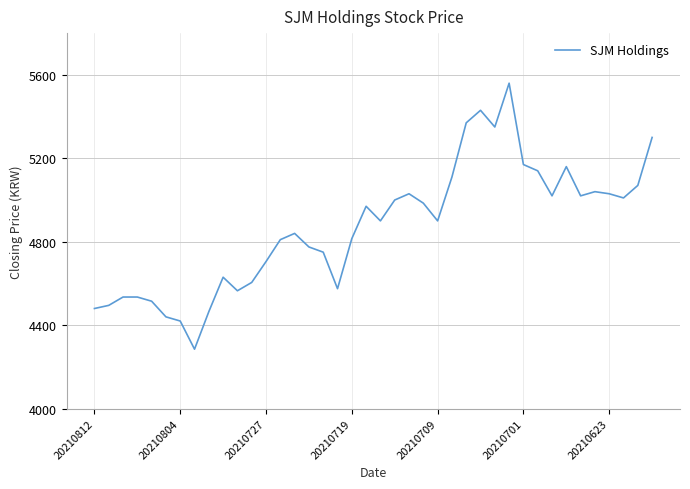

What is the smallest value displayed?

4285